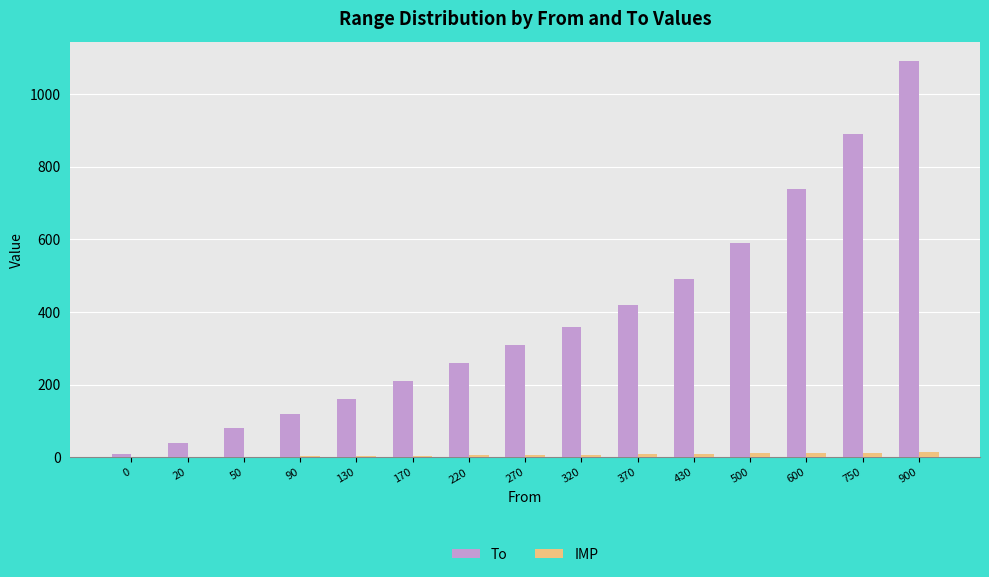

Between 170 and 370, which series saw the biggest shift?

To